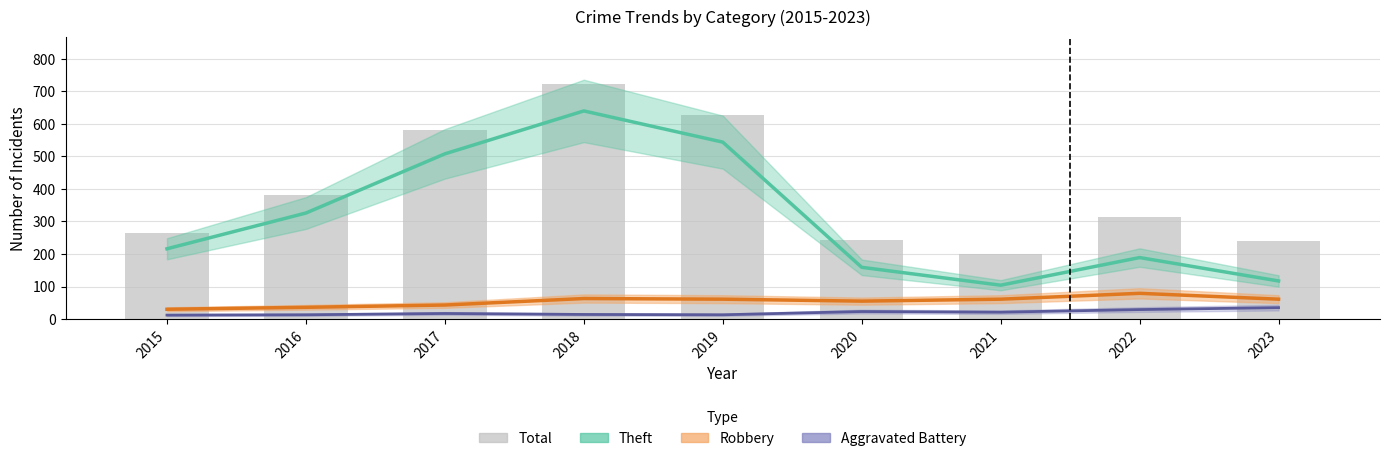

What is the difference between the highest and lowest values at 2018?

709